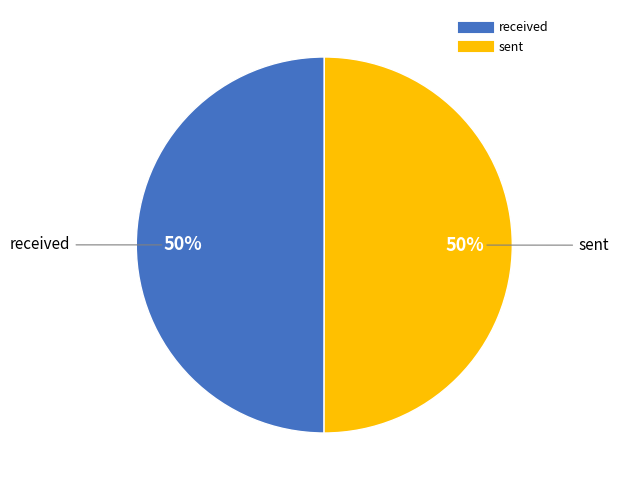

To the nearest percent, what is the combined percentage of received and sent?

100%